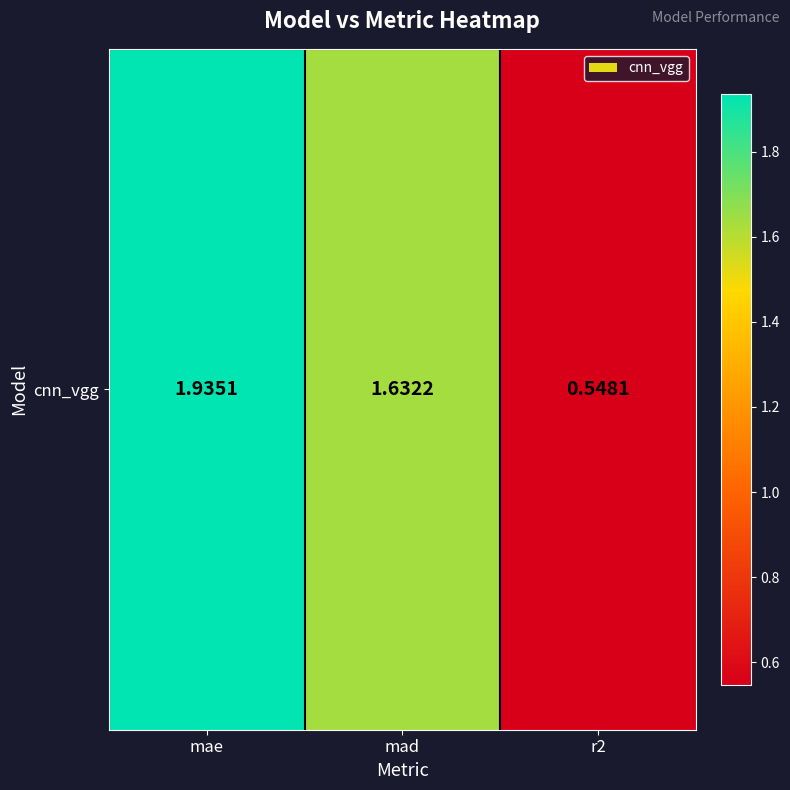

List the labels in order of value, largest first.

mae, mad, r2